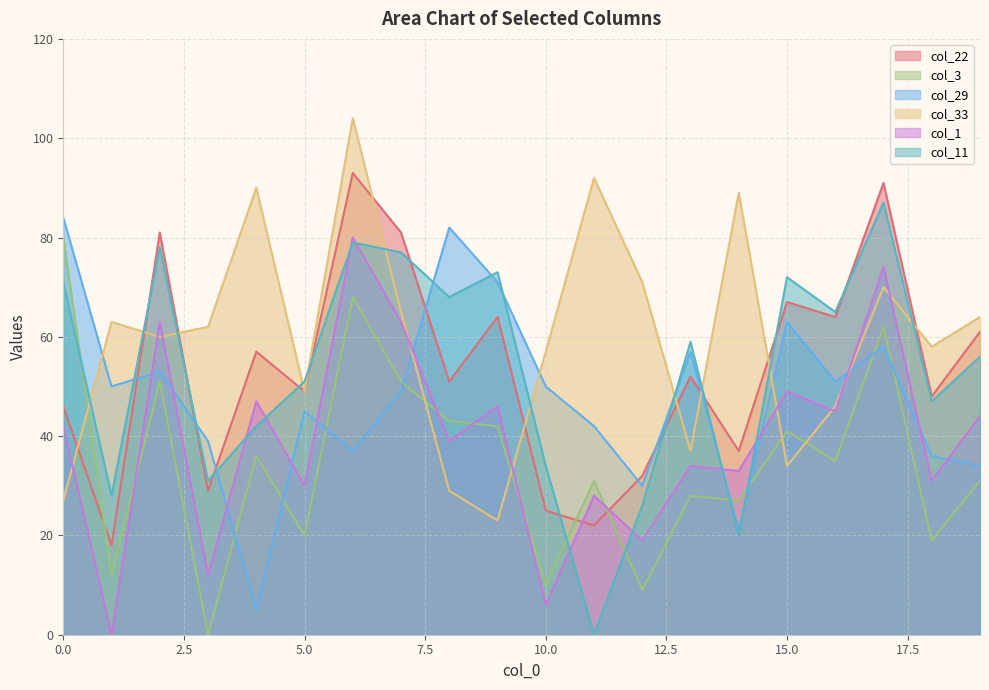

After their last crossing, which series has the higher values: col_3 or col_29?

col_29